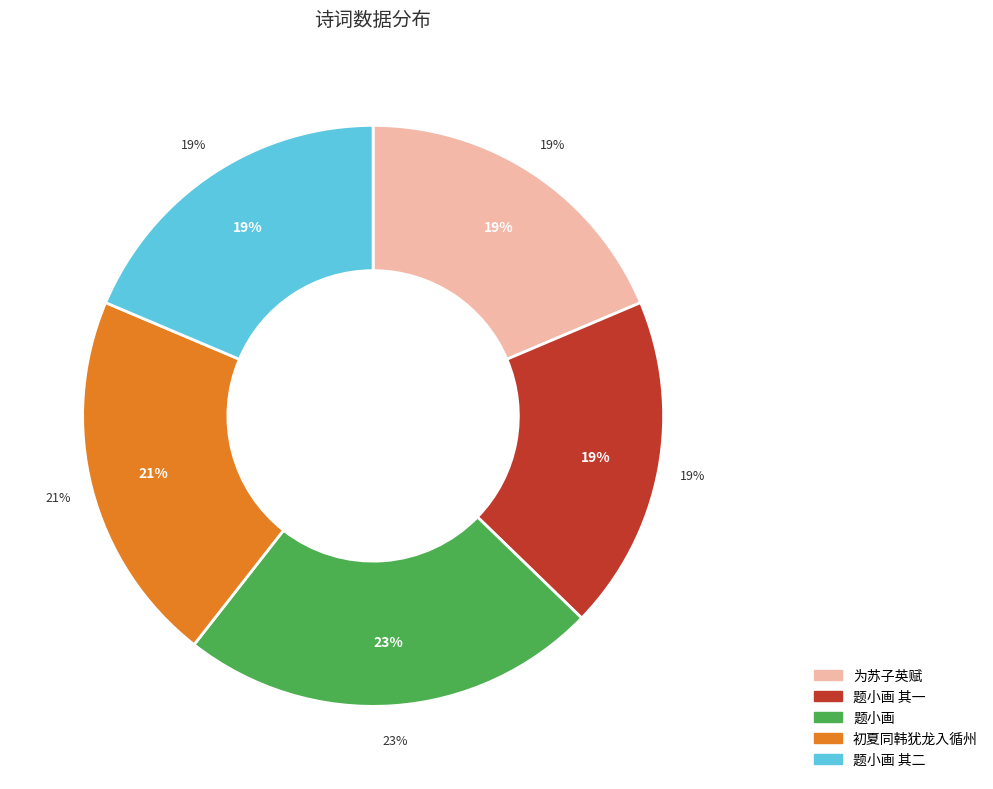

Which has a higher value, 题小画为苏子英作 其二 or 初夏同韩犹龙入循州访刘乃运兄弟白隺峰峰为苏子瞻旧游地故人陈全人曾止此感赋?

初夏同韩犹龙入循州访刘乃运兄弟白隺峰峰为苏子瞻旧游地故人陈全人曾止此感赋